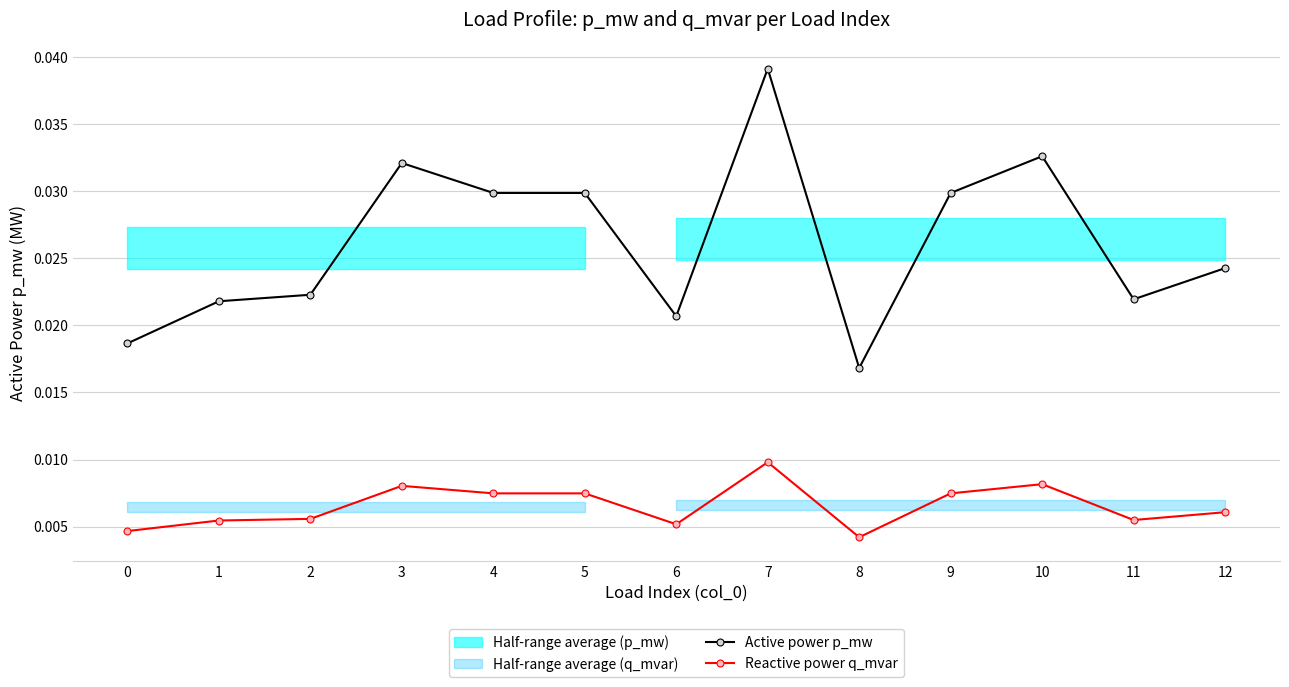

True or false: Active power p_mw and Reactive power q_mvar cross at least once.

False